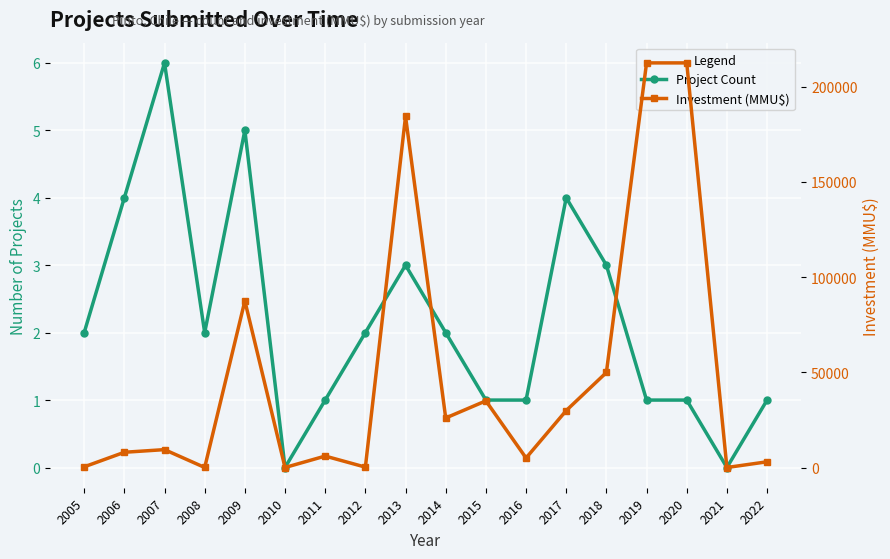

Where does the Investment (MMU$) series first go above 9390?

2009